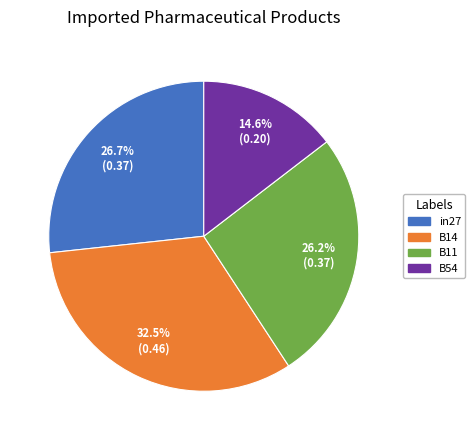

Is there any slice that represents more than half of the pie?

No